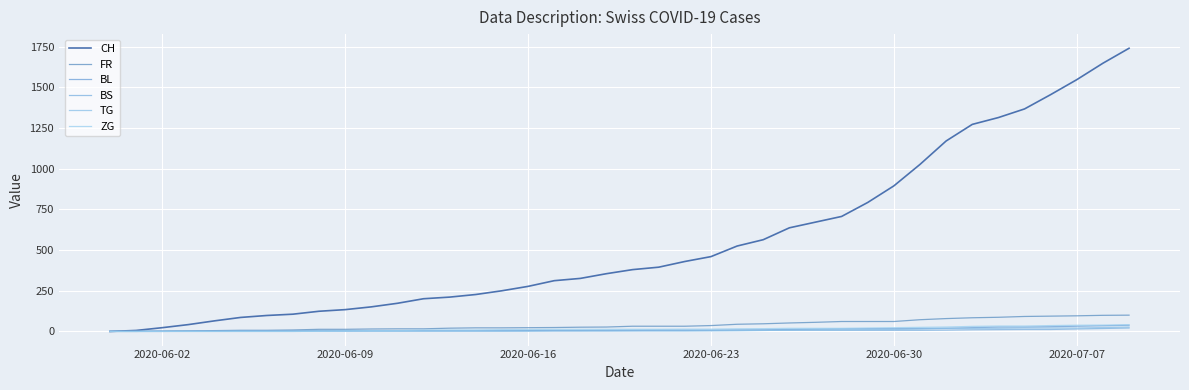

True or false: BL and ZG cross at least once.

False